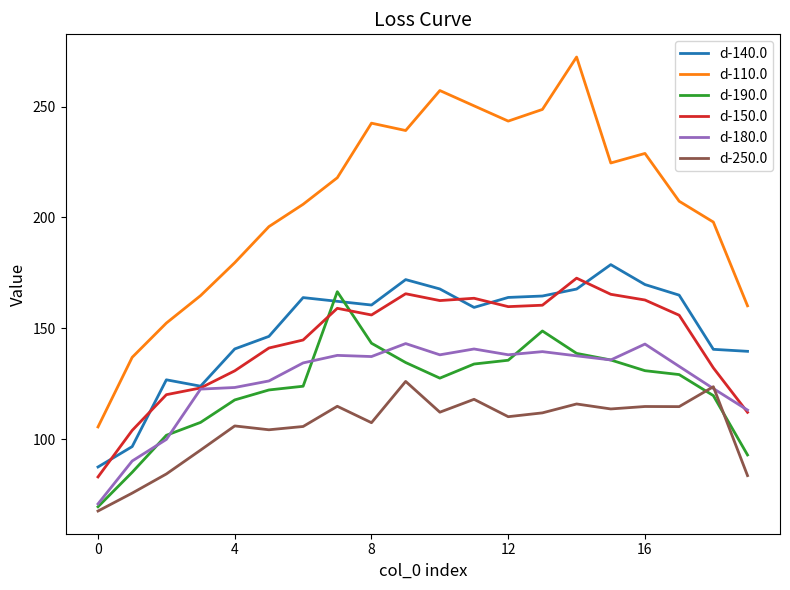

What is the minimum value shown in the chart?

67.6